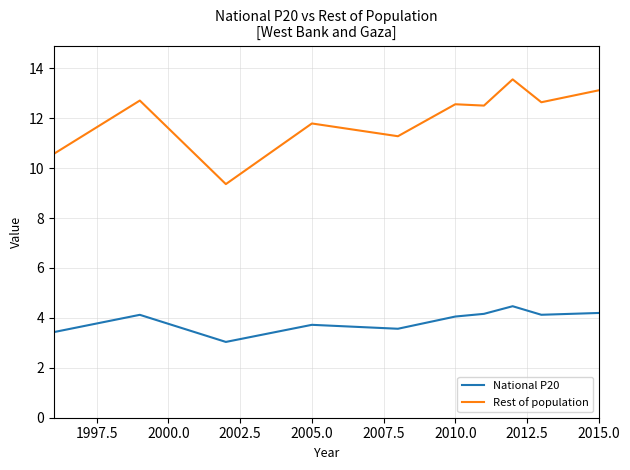

True or false: National P20 and Rest of population intersect in this chart.

False